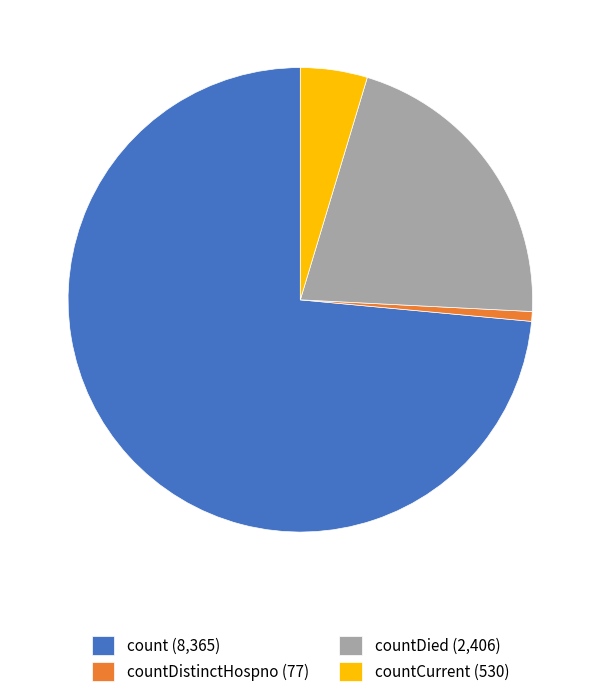

Is the sum of countDistinctHospno (77) and count (8,365) greater than half?

Yes